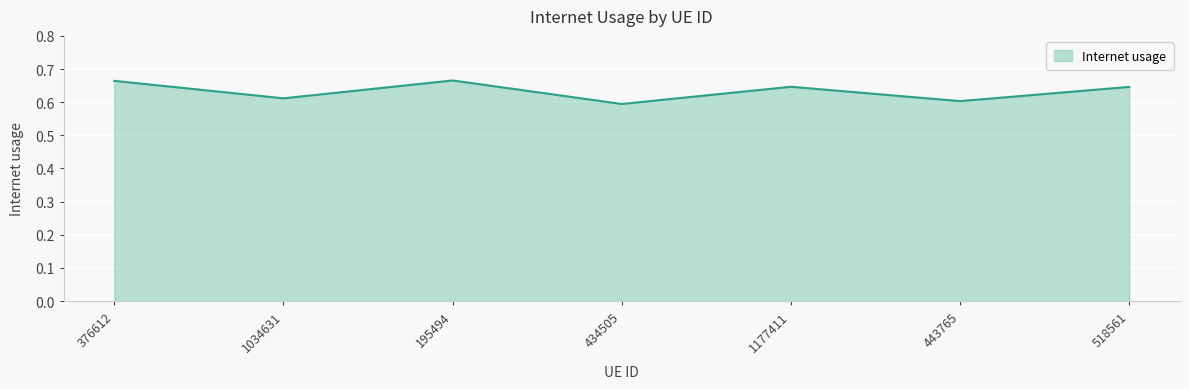

What is the difference between the maximum and second lowest values?

0.1